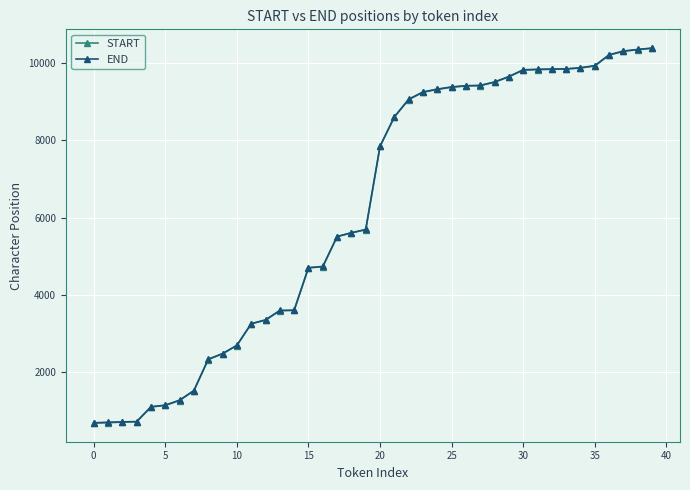

What is the maximum value shown in the chart?

10396